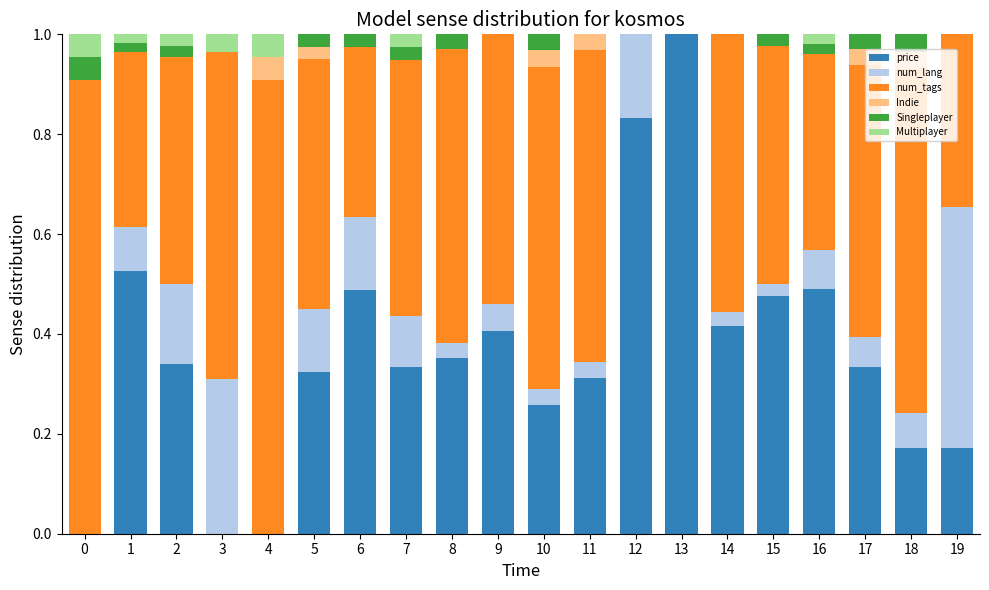

What is the total value across all series at 3?

1.0